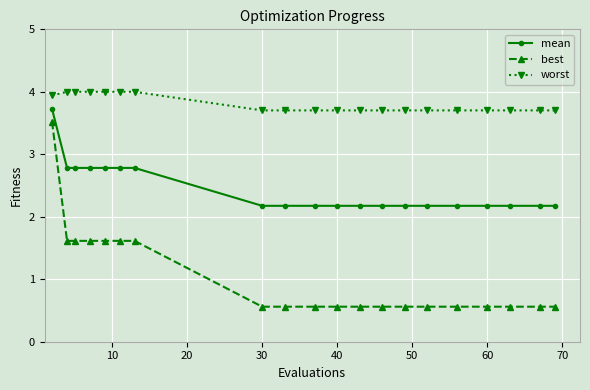

What is the value of the best point at the 13th from the left?

0.6